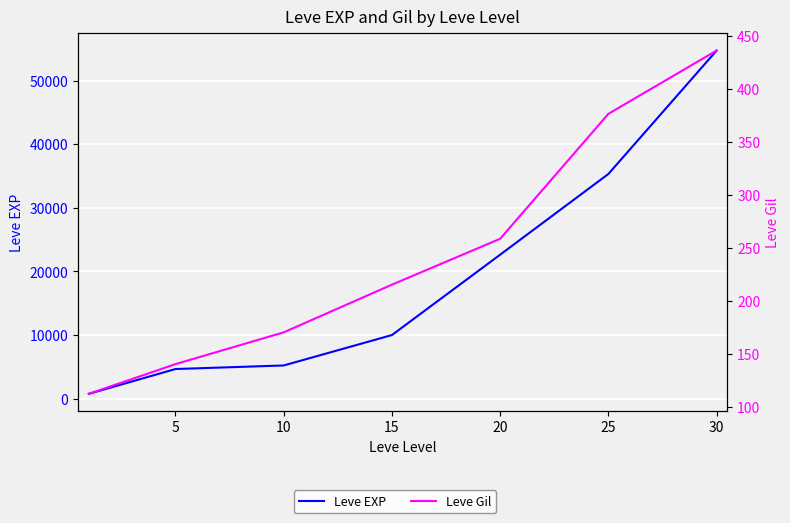

Is this an area chart (filled region under the line)?

No